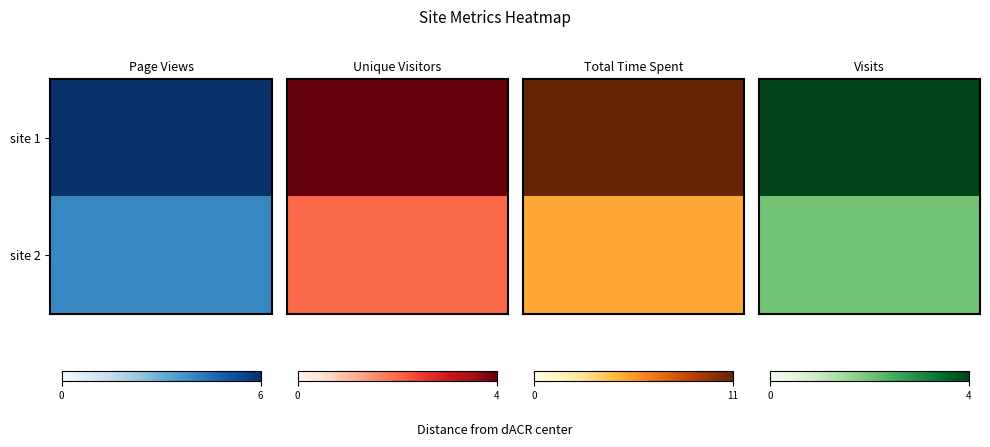

Between 0 and 2, which is larger?

2